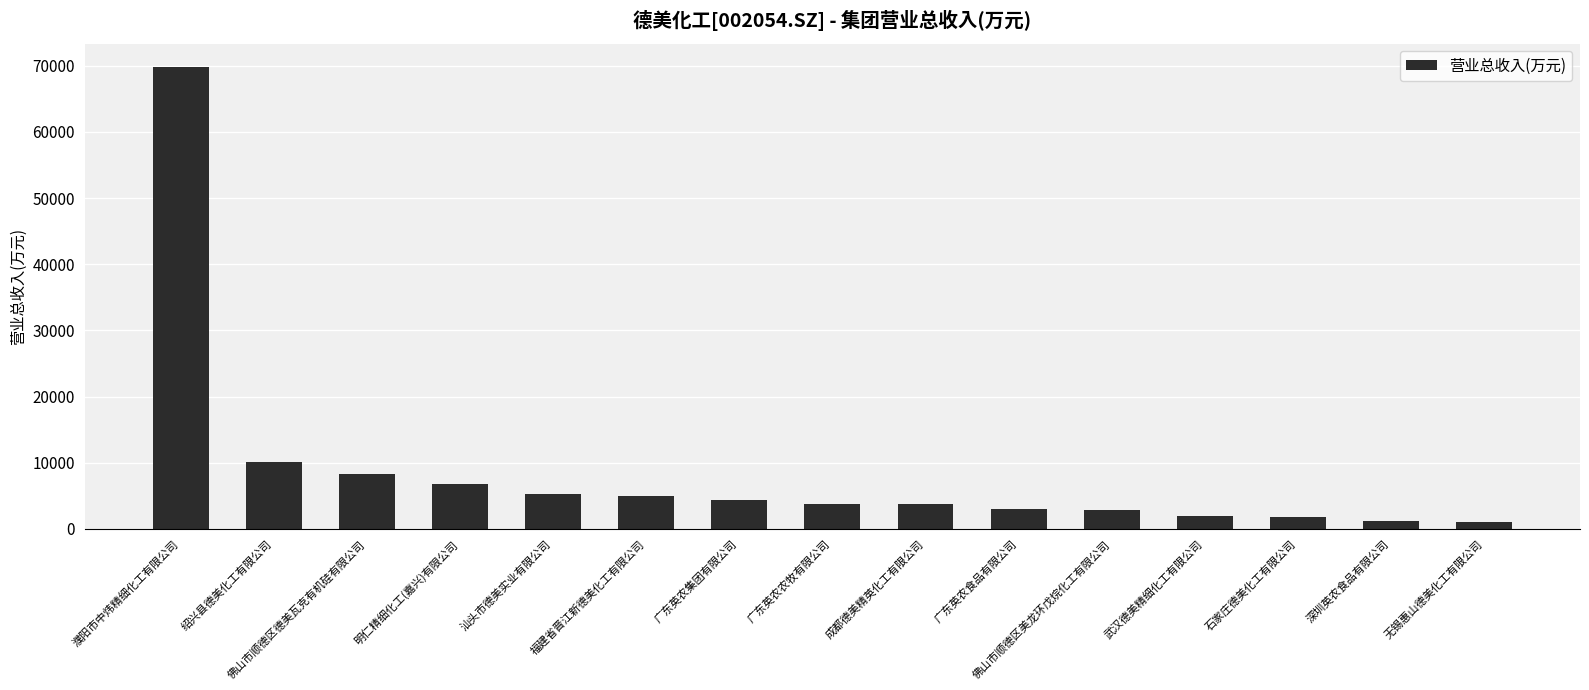

What is the value of the 1st bar from the left?

69846.9